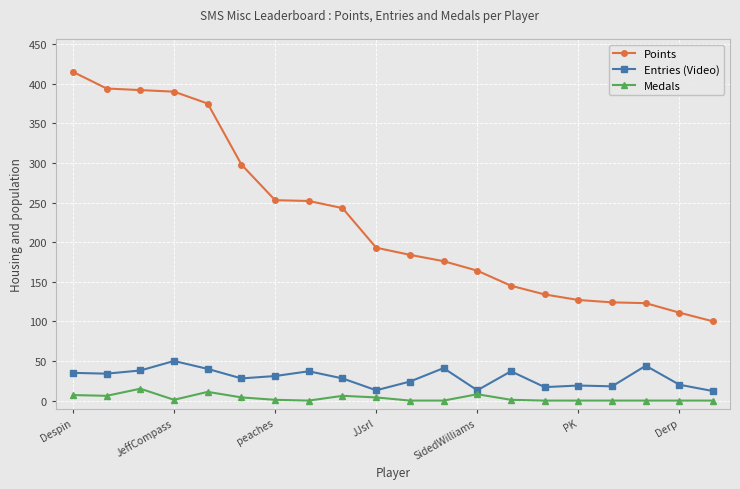

What is the maximum value shown in the chart?

415